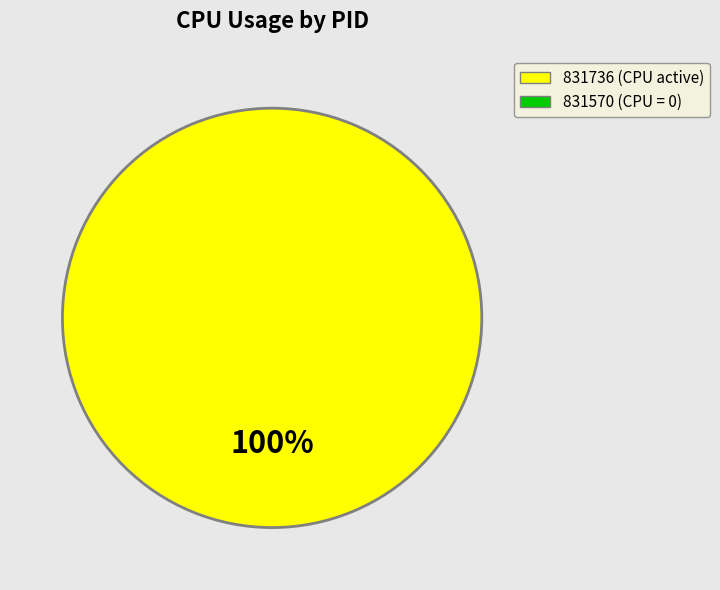

Is there a majority slice in this chart?

Yes